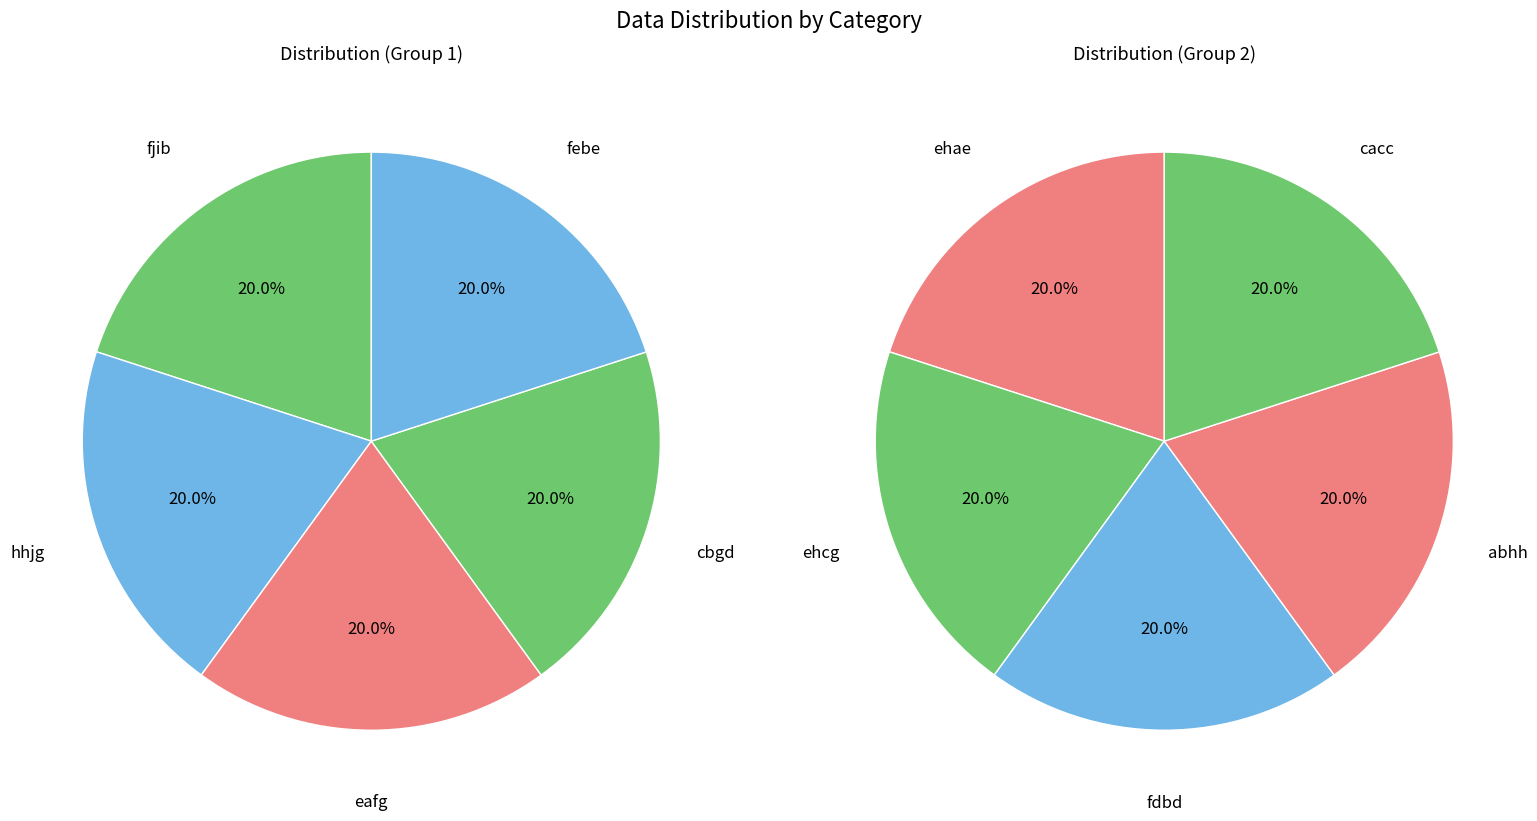

Does cbgd represent more than half of the total?

No